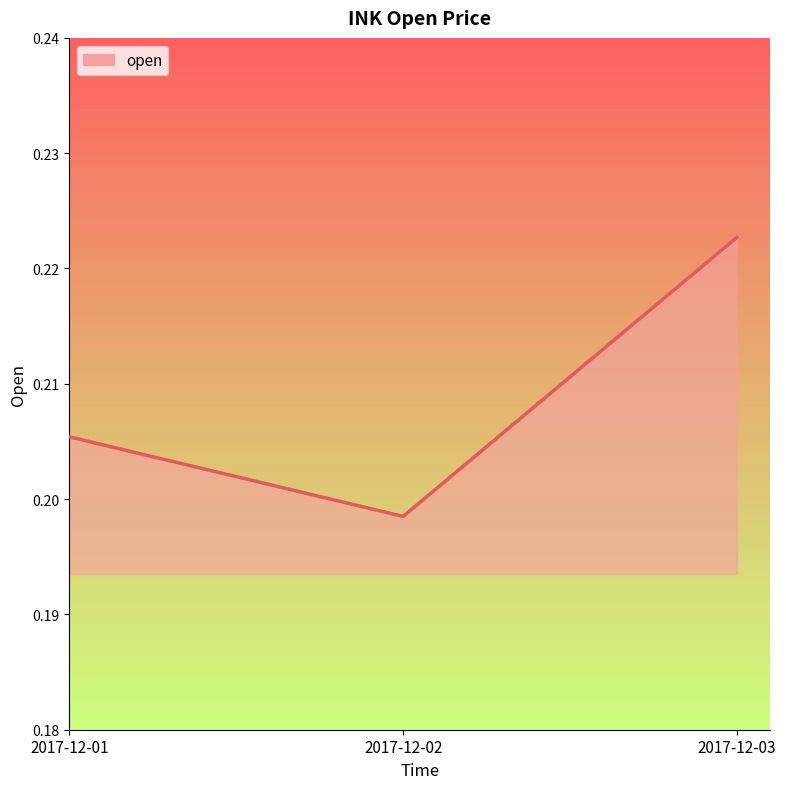

Count the number of categories in the chart.

3